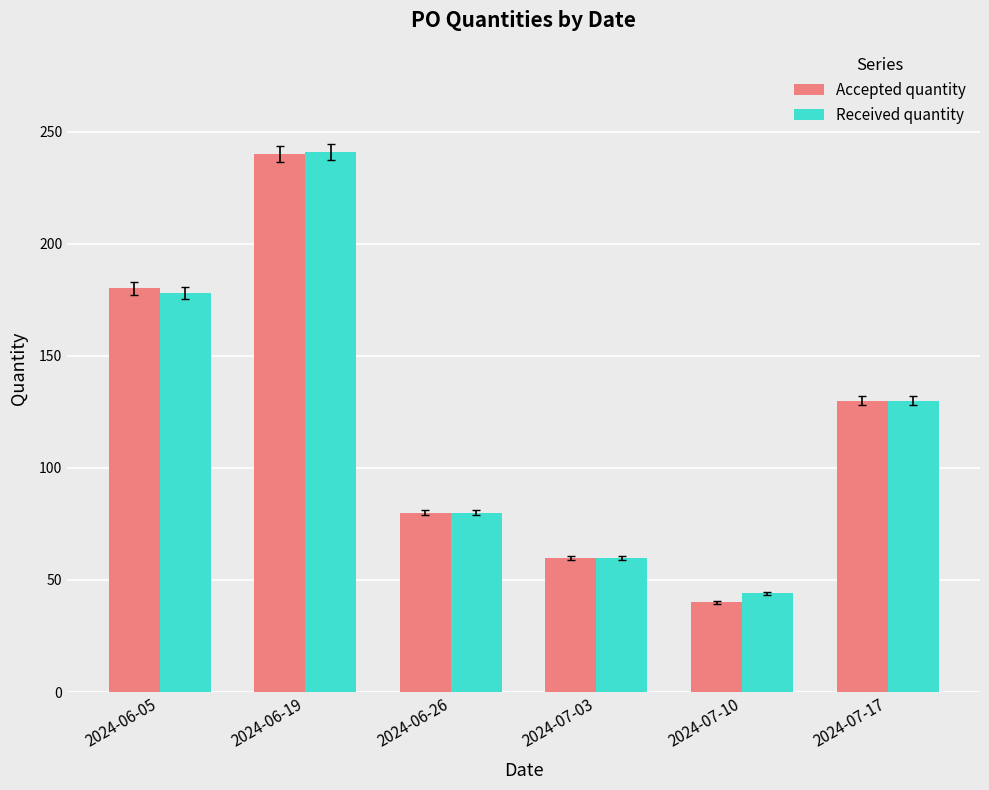

Between 2024-06-05 and 2024-07-10, which series saw the biggest shift?

Accepted quantity